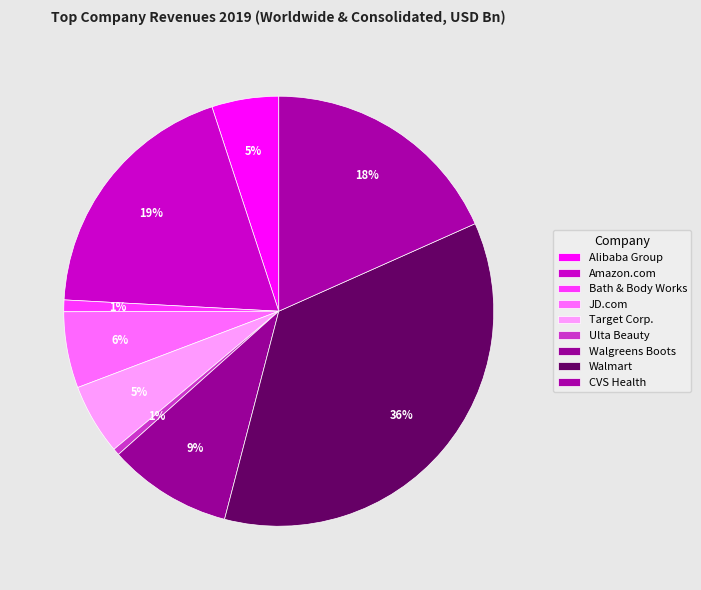

To the nearest percent, what portion does JD.com represent?

6%